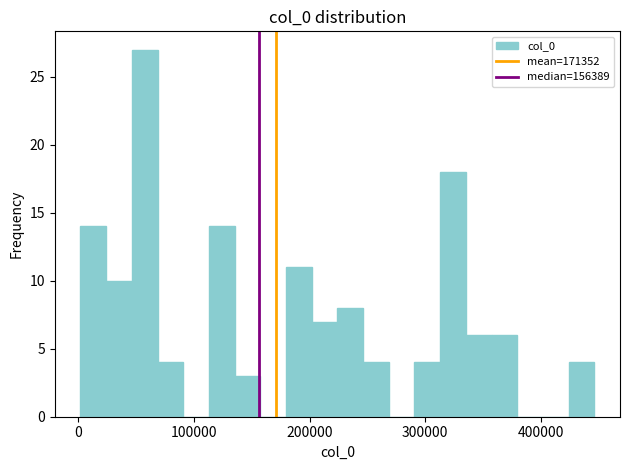

Read against the x-axis, roughly where is the centre of the tallest bar?

60000